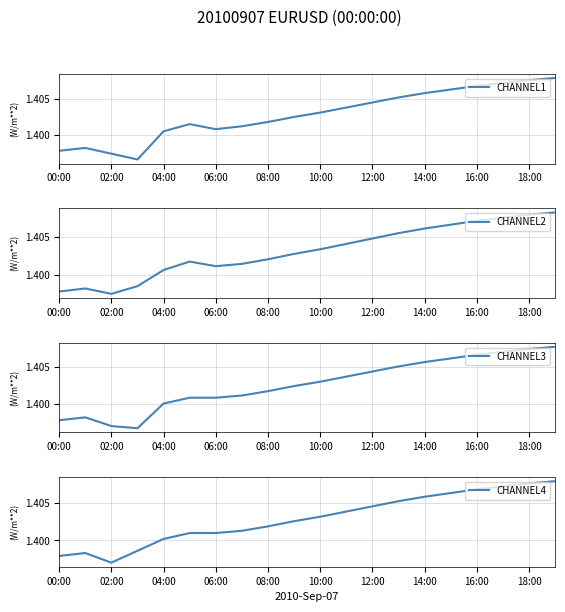

Reading left to right, transcribe all the data shown in this chart.

CHANNEL1: 1.4	1.4	1.4	1.4	1.4	1.4	1.4	1.4	1.4	1.4	1.4	1.4	1.4	1.4	1.4	1.4	1.4	1.4	1.4	1.4
CHANNEL2: 1.4	1.4	1.4	1.4	1.4	1.4	1.4	1.4	1.4	1.4	1.4	1.4	1.4	1.4	1.4	1.4	1.4	1.4	1.4	1.4
CHANNEL3: 1.4	1.4	1.4	1.4	1.4	1.4	1.4	1.4	1.4	1.4	1.4	1.4	1.4	1.4	1.4	1.4	1.4	1.4	1.4	1.4
CHANNEL4: 1.4	1.4	1.4	1.4	1.4	1.4	1.4	1.4	1.4	1.4	1.4	1.4	1.4	1.4	1.4	1.4	1.4	1.4	1.4	1.4